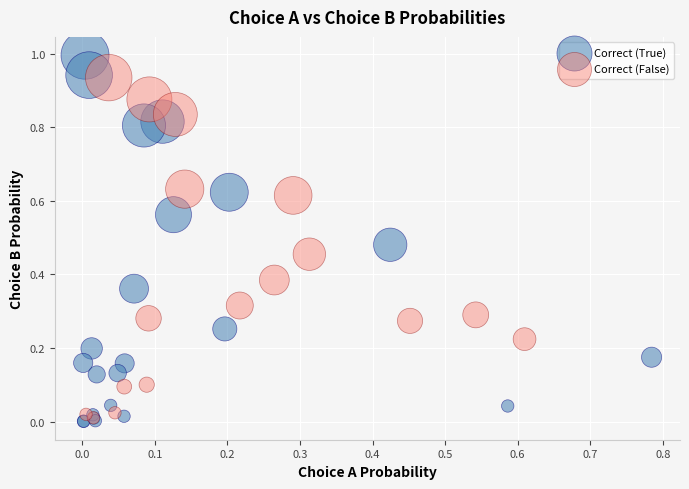

Which series contains the lowest Y value?

Correct (True)